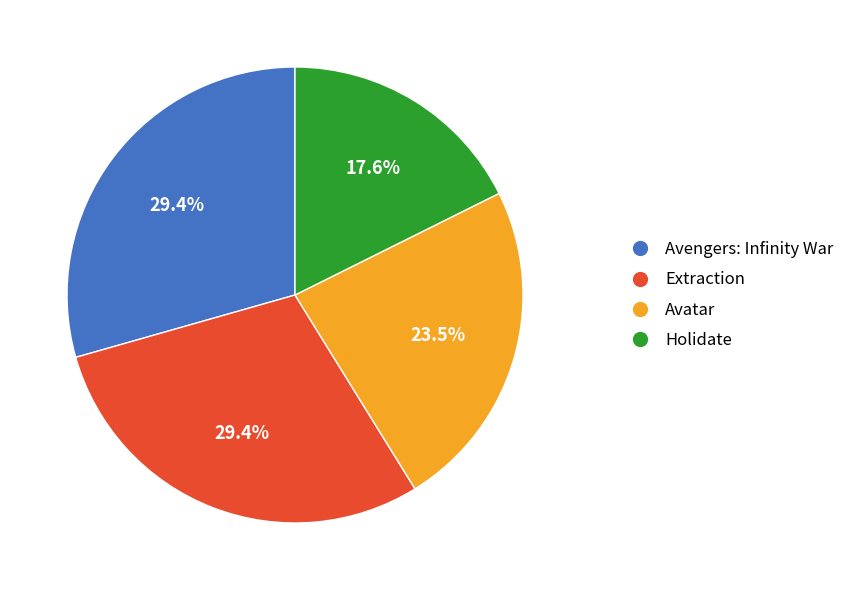

What percentage is the Extraction slice, to the nearest percent?

29%